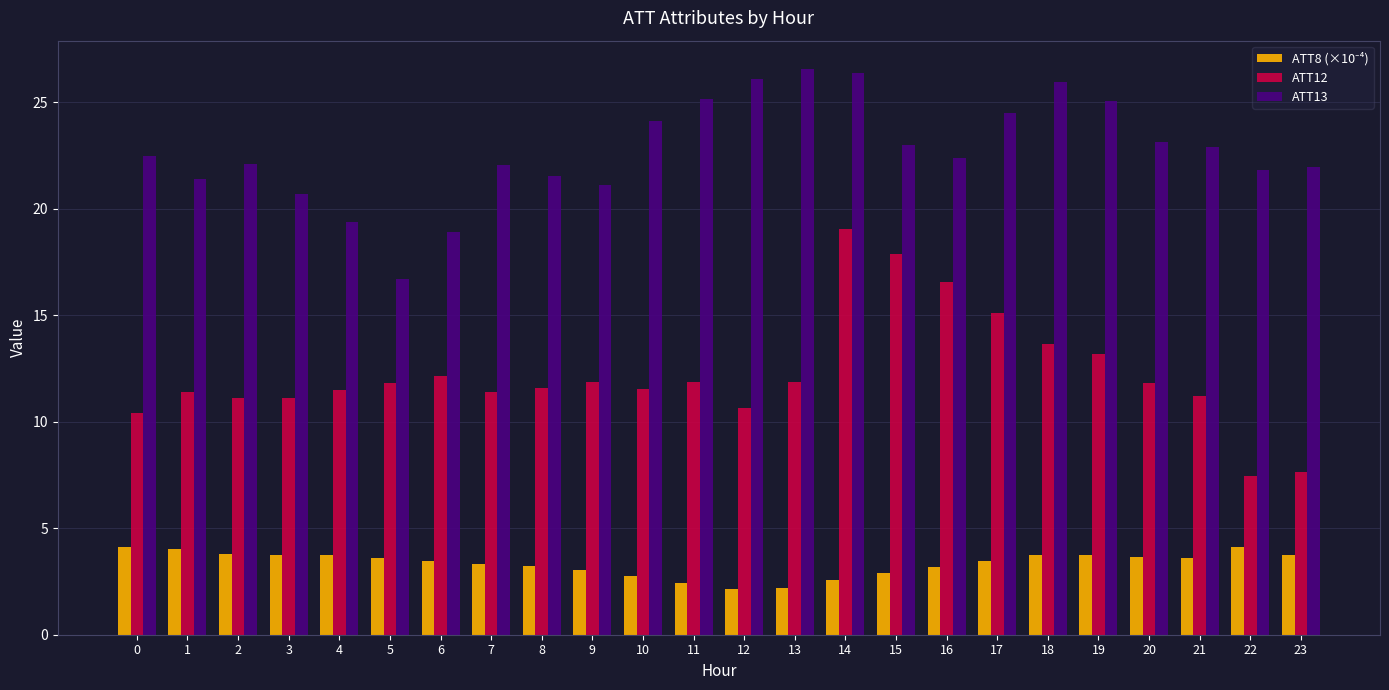

What is the highest value of the ATT12 series?

19.0